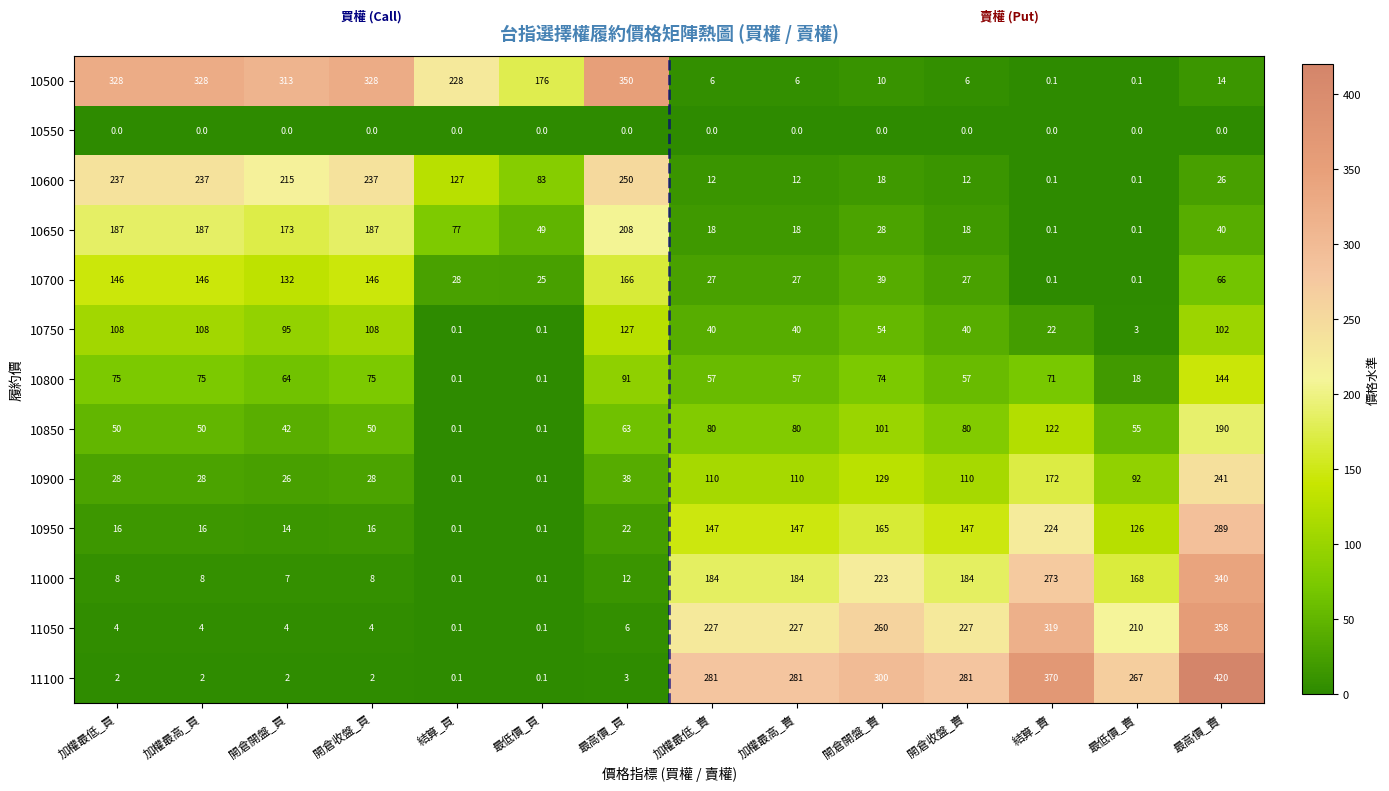

The 11050 series shows 0.1 at 最低價_買. True or false?

True